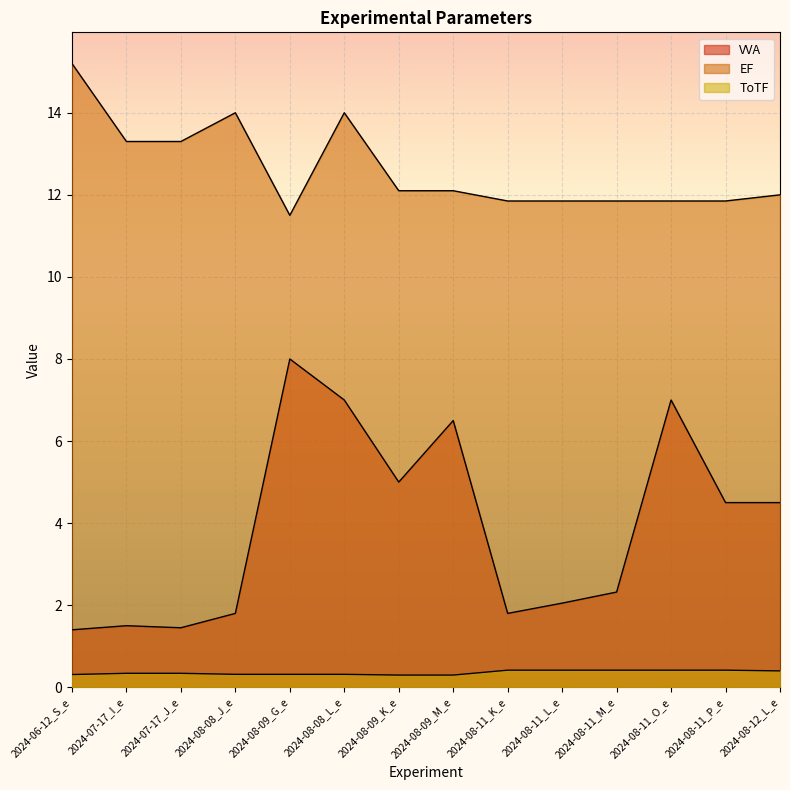

True or false: VVA and EF cross at least once.

False